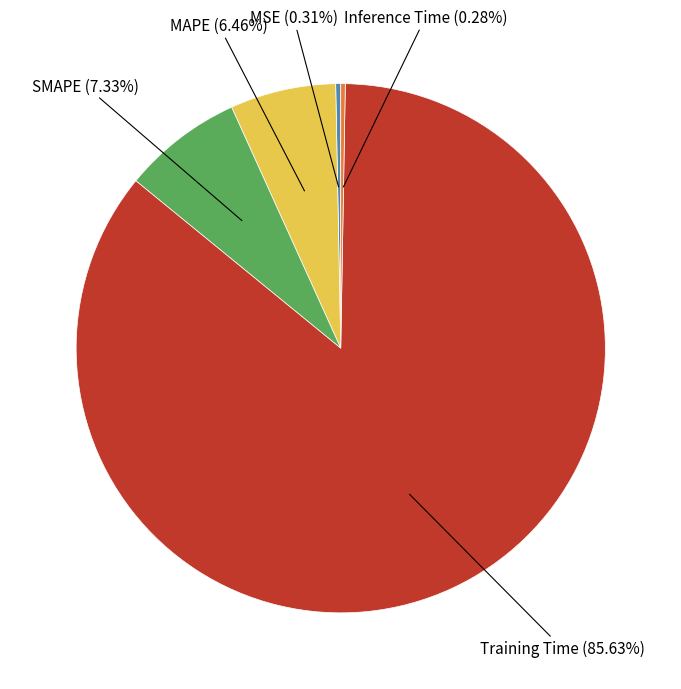

Is there any slice that represents more than half of the pie?

Yes